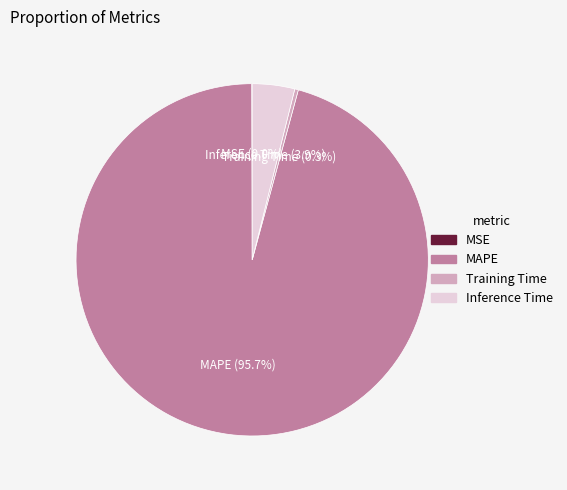

Is it true that Inference Time is 16% of the pie?

False